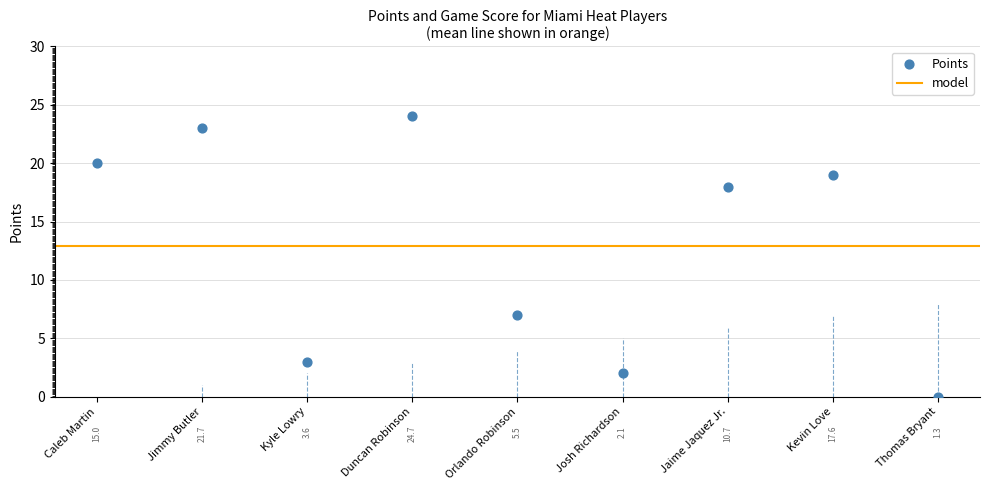

What is the range of Y values (max minus min)?

24